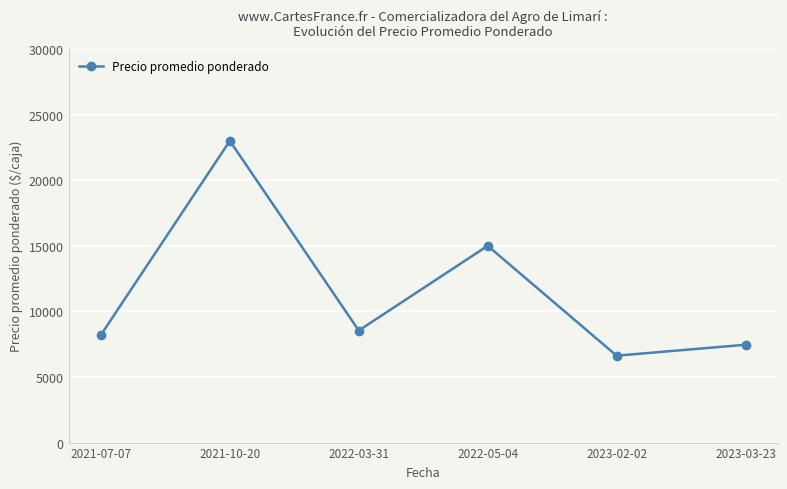

Does the chart have visible grid lines?

Yes